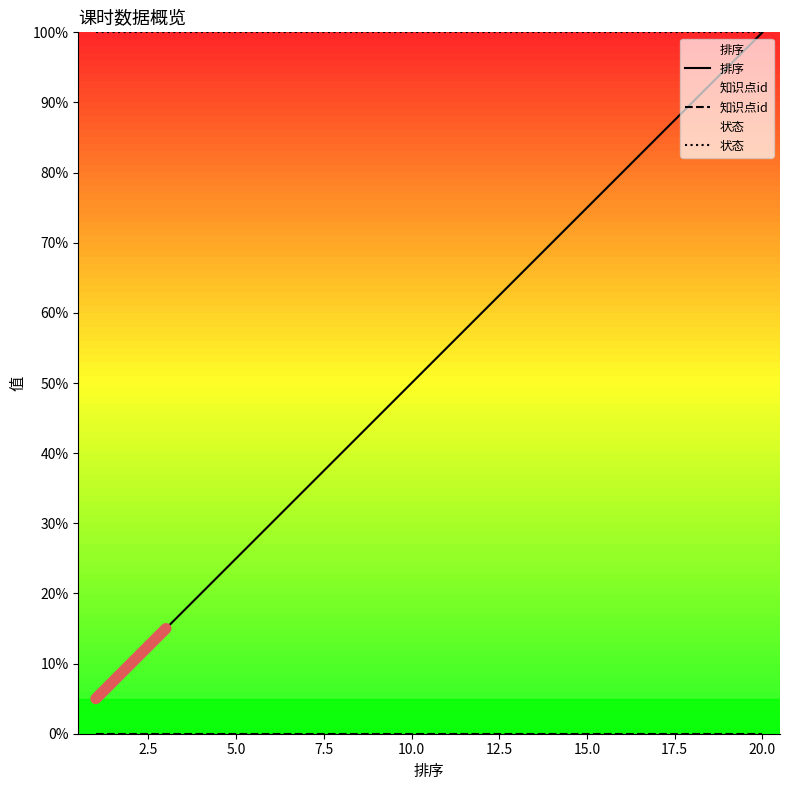

Which label corresponds to the largest value in the chart?

20.0